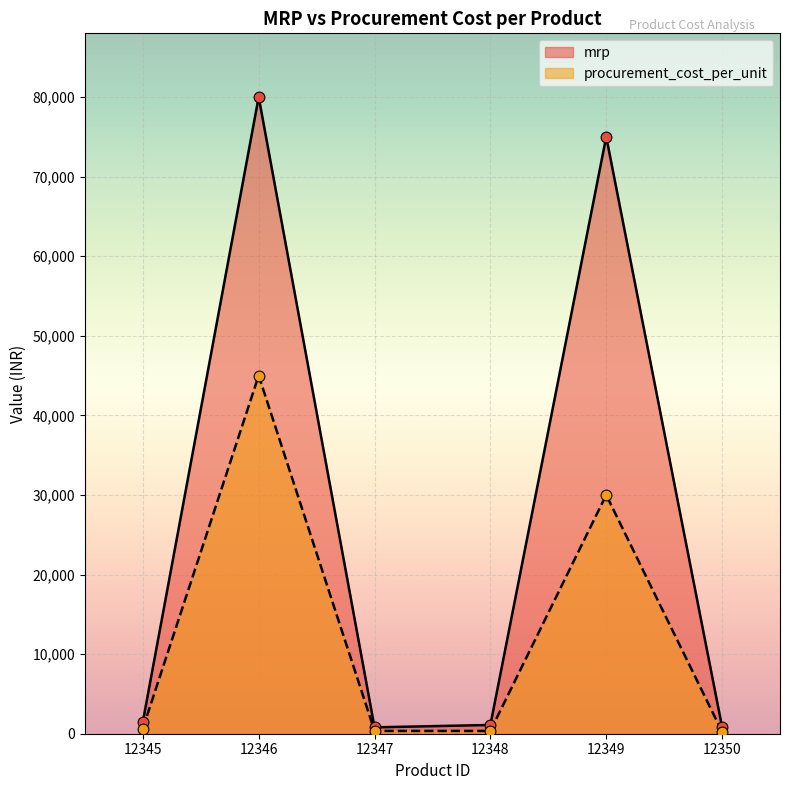

Which series reaches the maximum Y coordinate?

mrp